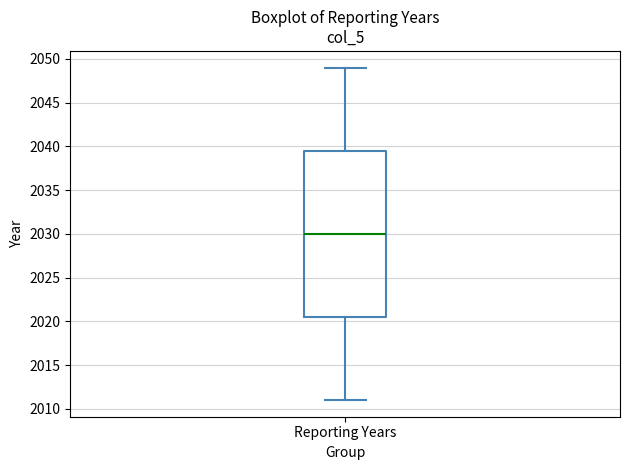

Read this box plot against the y-axis: the position of the median line, the range covered by the box, and the ends of both whiskers. The values are not printed on the chart, so give them approximately, as read against the axis.

median 2030.0, box 2020.5 to 2039.5, whiskers 2011.0 to 2049.0